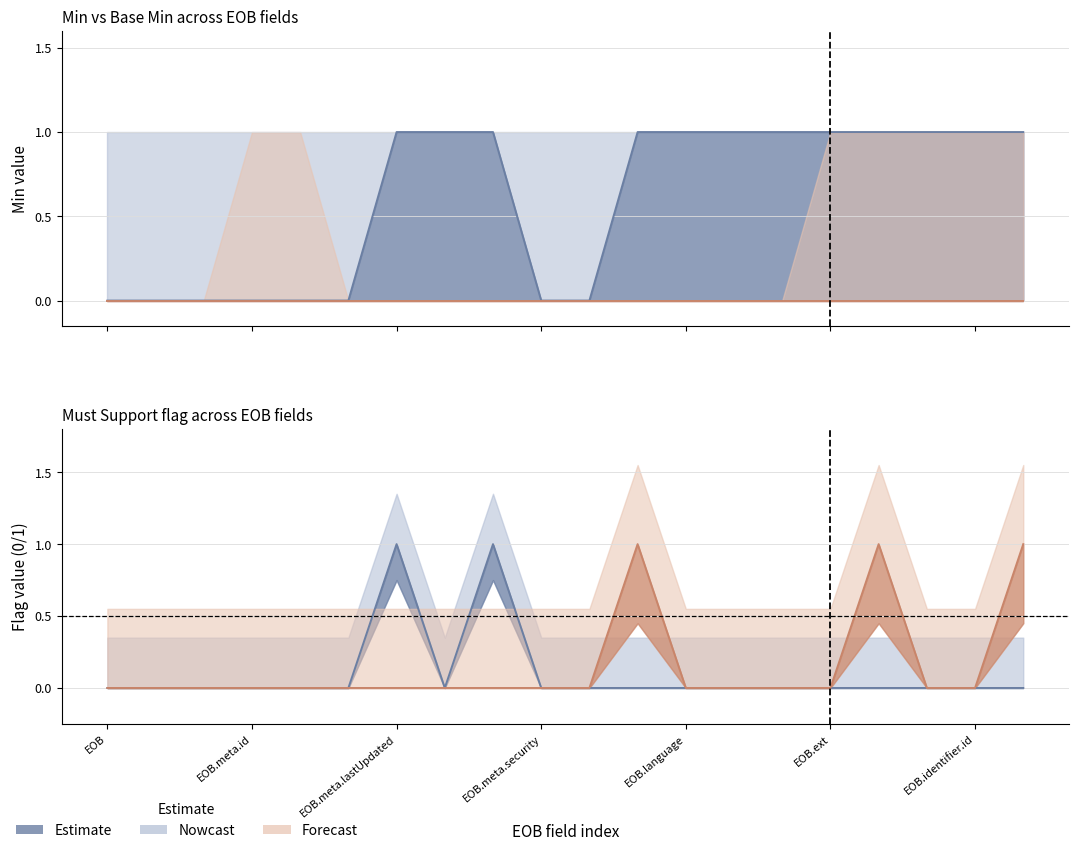

True or false: Base Min nowcast mid and Base Min nowcast low cross at least once.

False